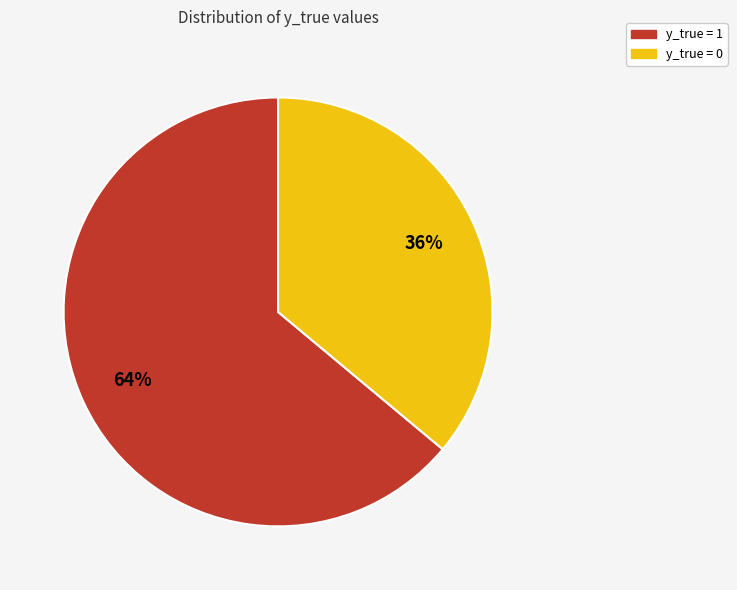

The y_true = 1 slice represents 77% of the pie. True or false?

False